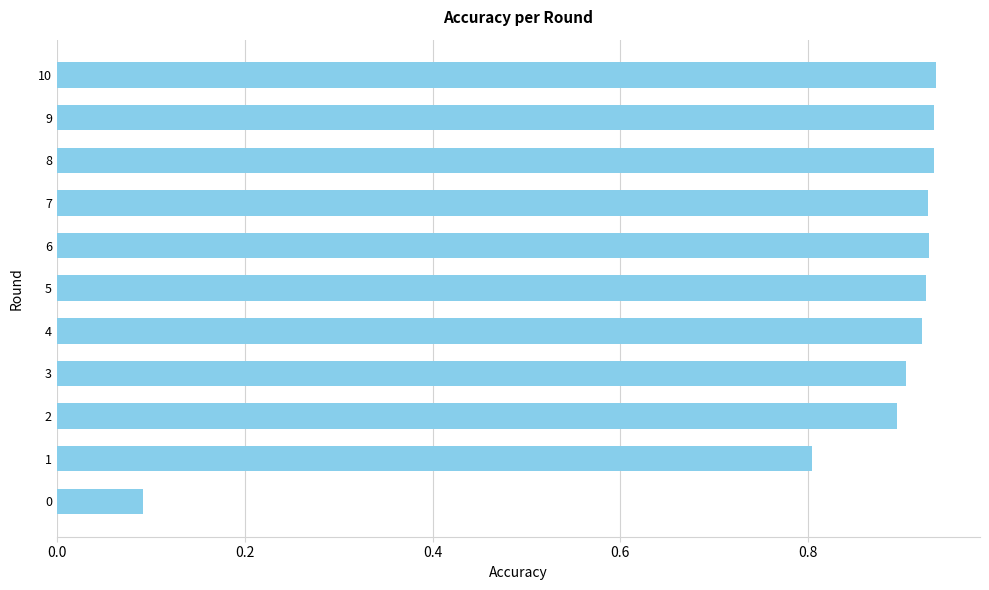

The value at 1 is 1.3. True or false?

False